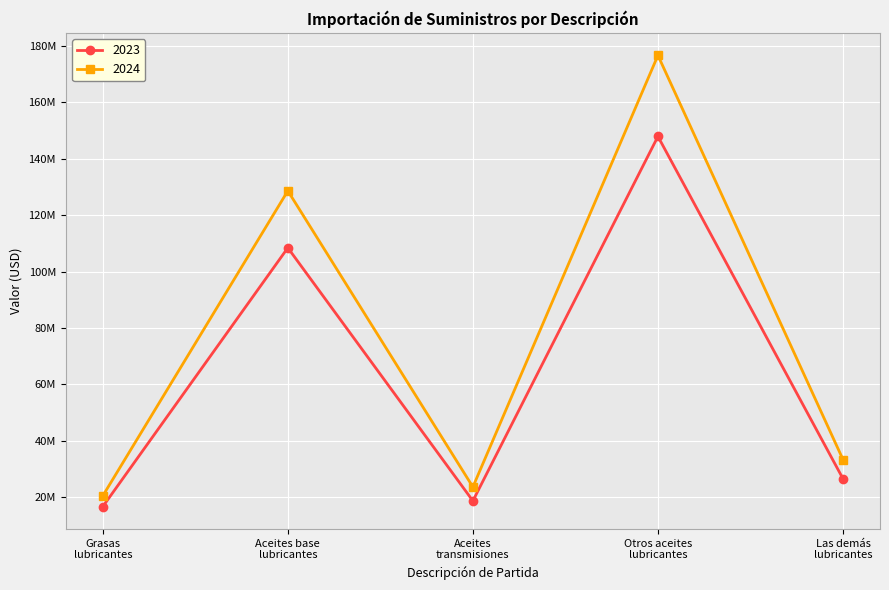

True or false: 2023 and 2024 intersect in this chart.

False